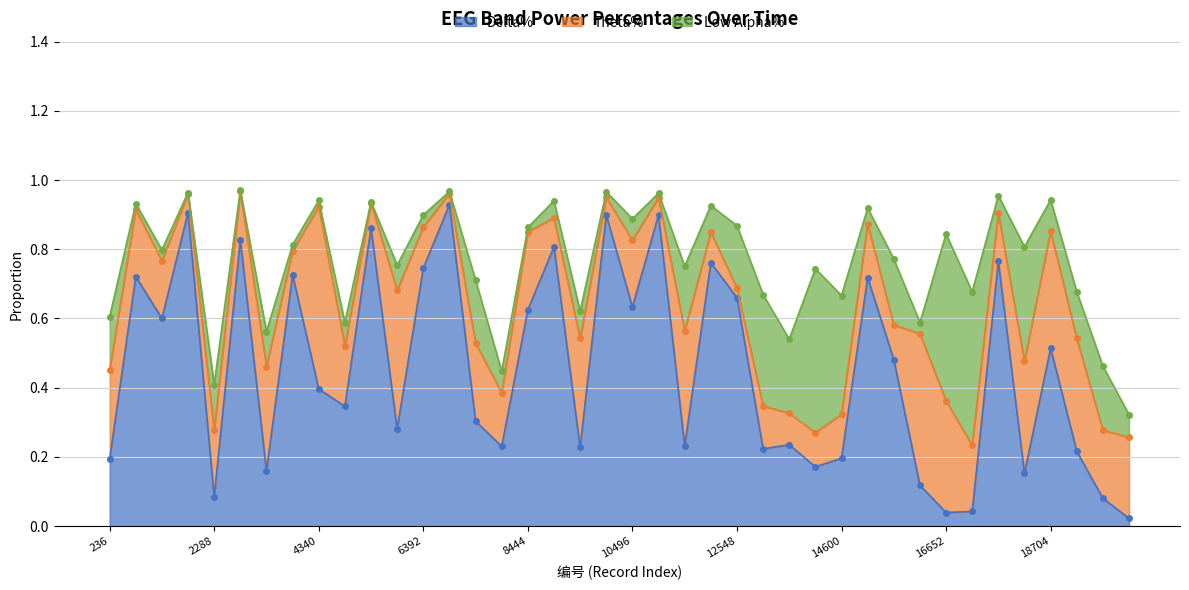

Reading right to left, list all the values displayed in this chart.

Delta%: 0.0	0.1	0.2	0.5	0.2	0.8	0.0	0.0	0.1	0.5	0.7	0.2	0.2	0.2	0.2	0.7	0.8	0.2	0.9	0.6	0.9	0.2	0.8	0.6	0.2	0.3	0.9	0.7	0.3	0.9	0.3	0.4	0.7	0.2	0.8	0.1	0.9	0.6	0.7	0.2
Theta%: 0.2	0.2	0.3	0.3	0.3	0.1	0.2	0.3	0.4	0.1	0.2	0.1	0.1	0.1	0.1	0.0	0.1	0.3	0.1	0.2	0.1	0.3	0.1	0.2	0.2	0.2	0.0	0.1	0.4	0.1	0.2	0.5	0.1	0.3	0.1	0.2	0.1	0.2	0.2	0.3
Low Alpha%: 0.1	0.2	0.1	0.1	0.3	0.1	0.4	0.5	0.0	0.2	0.0	0.3	0.5	0.2	0.3	0.2	0.1	0.2	0.0	0.1	0.0	0.1	0.0	0.0	0.1	0.2	0.0	0.0	0.1	0.0	0.1	0.0	0.0	0.1	0.0	0.1	0.0	0.0	0.0	0.2